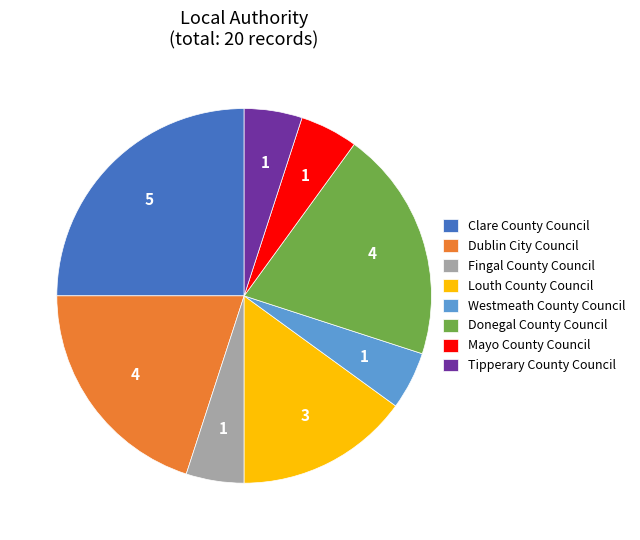

Does any single category account for the majority?

No